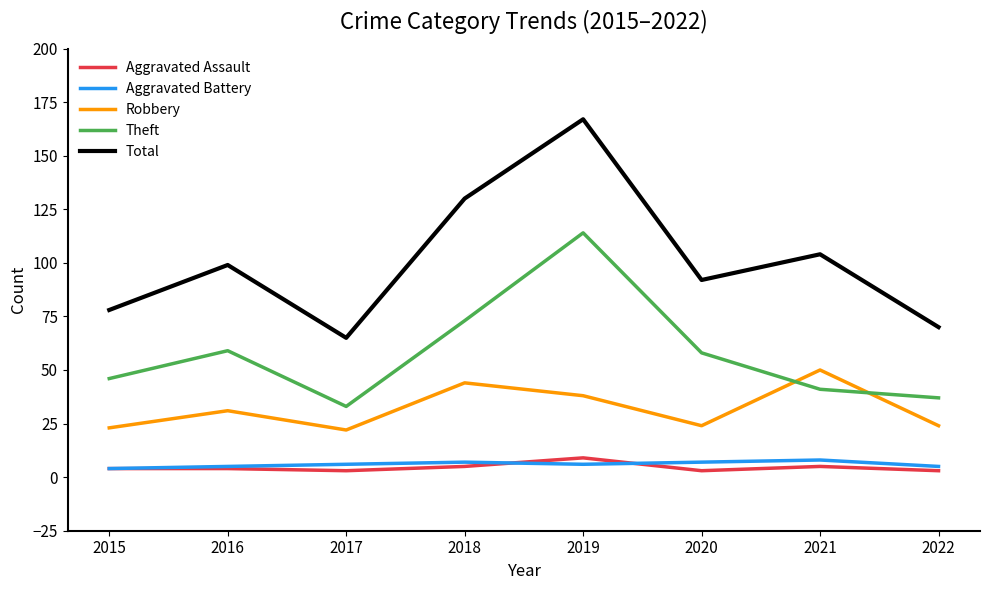

Which series has the largest total across all categories?

Total